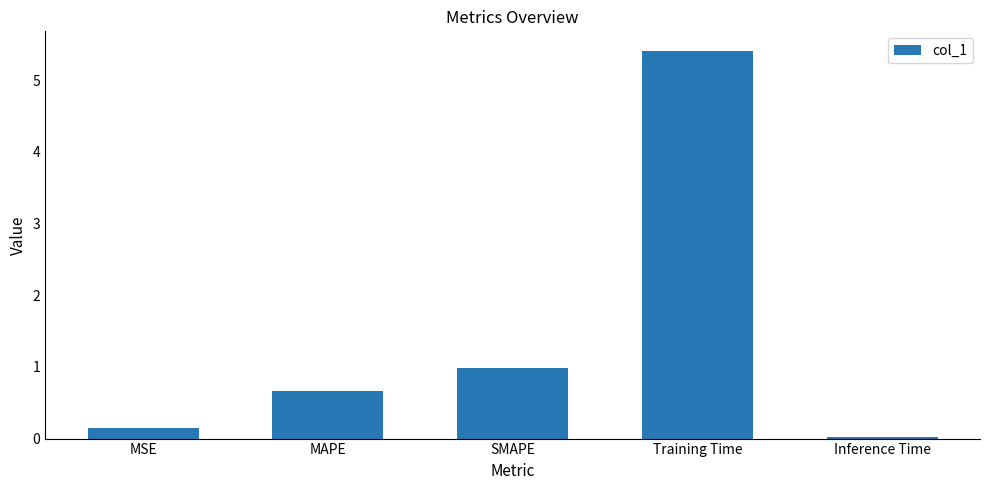

List the labels in order of value, smallest first.

Inference Time, MSE, MAPE, SMAPE, Training Time